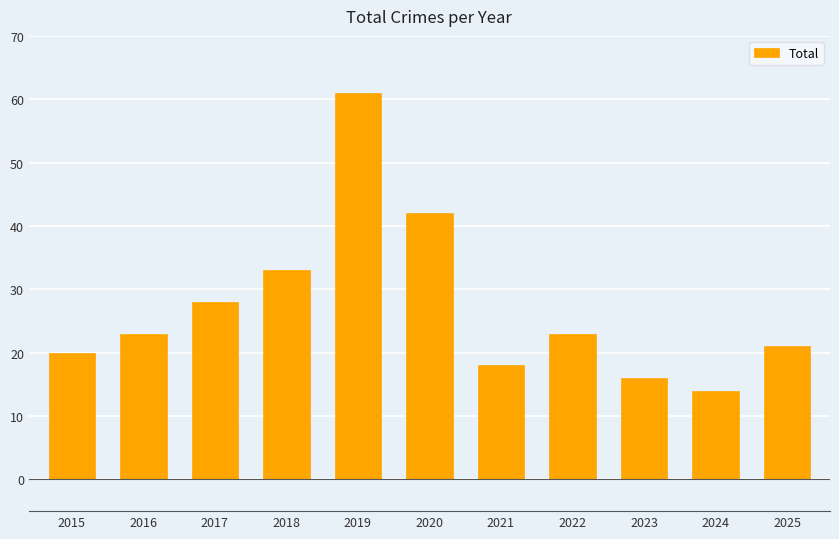

The chart shows a value of 4 at 2021. True or false?

False